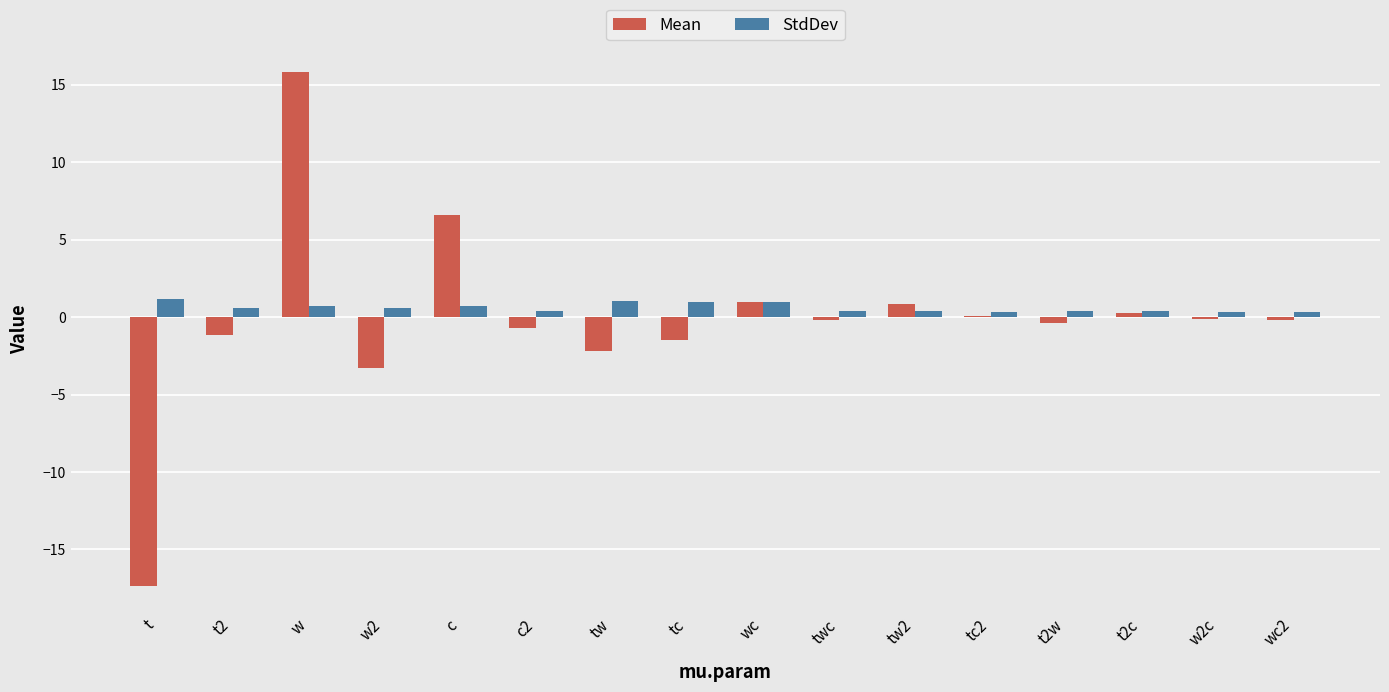

At which category is the sum across all series the highest?

w